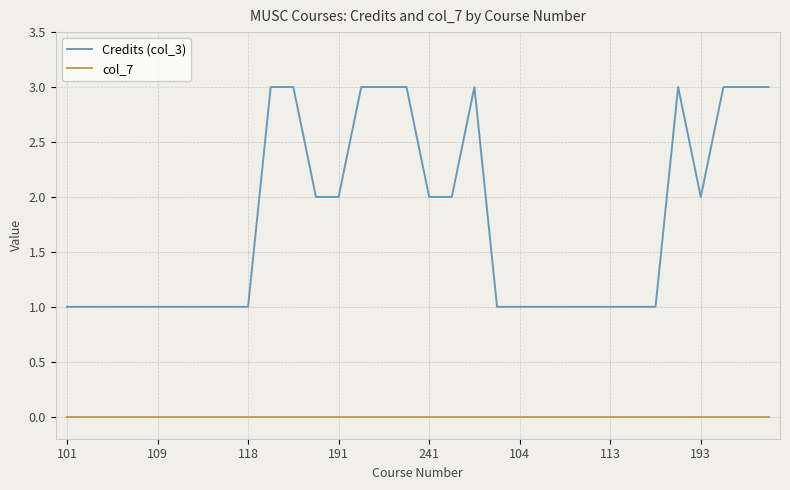

What is the maximum value shown in the chart?

3